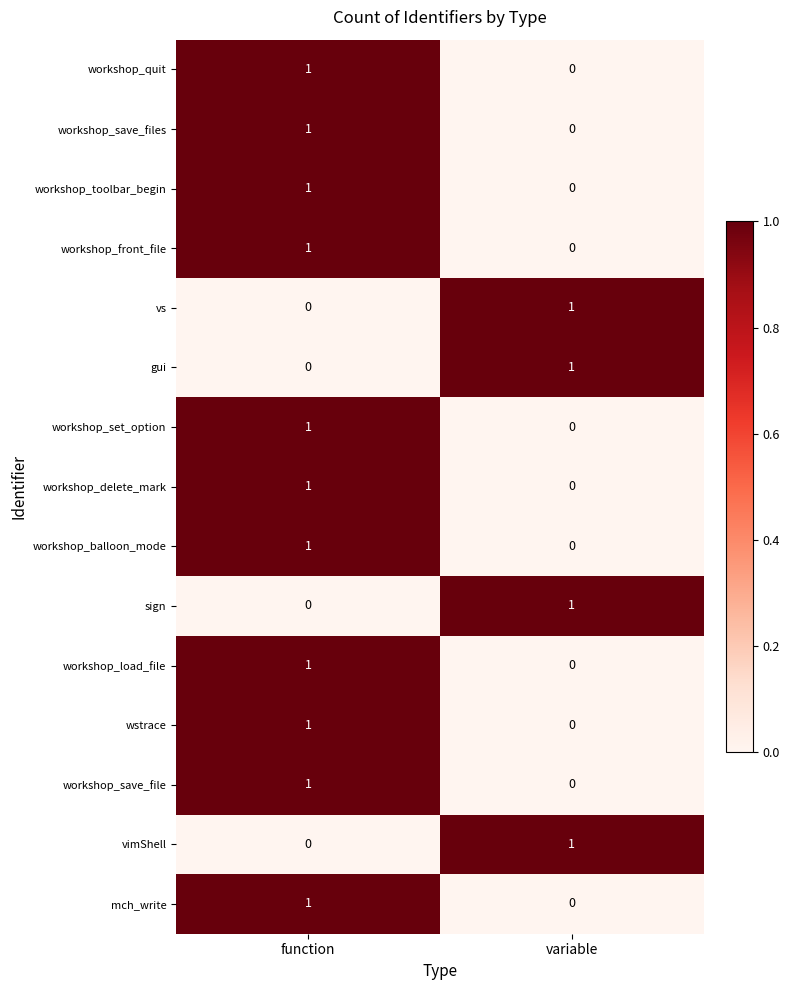

Rank the categories by workshop_set_option value from highest to lowest.

function, variable